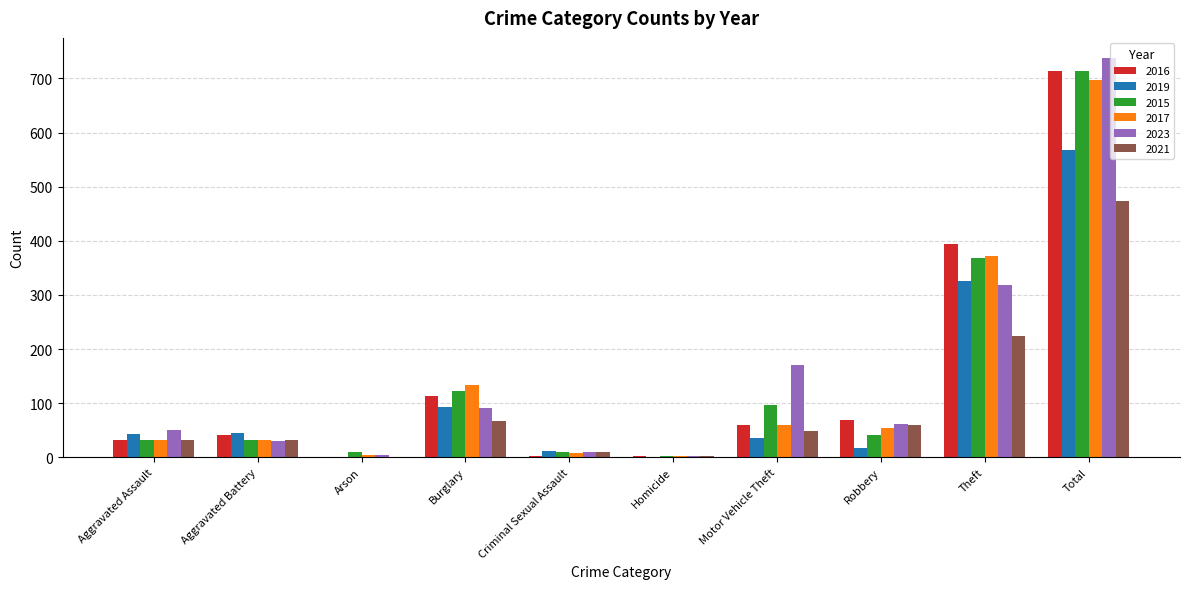

The 2016 series shows 120 at Robbery. True or false?

False